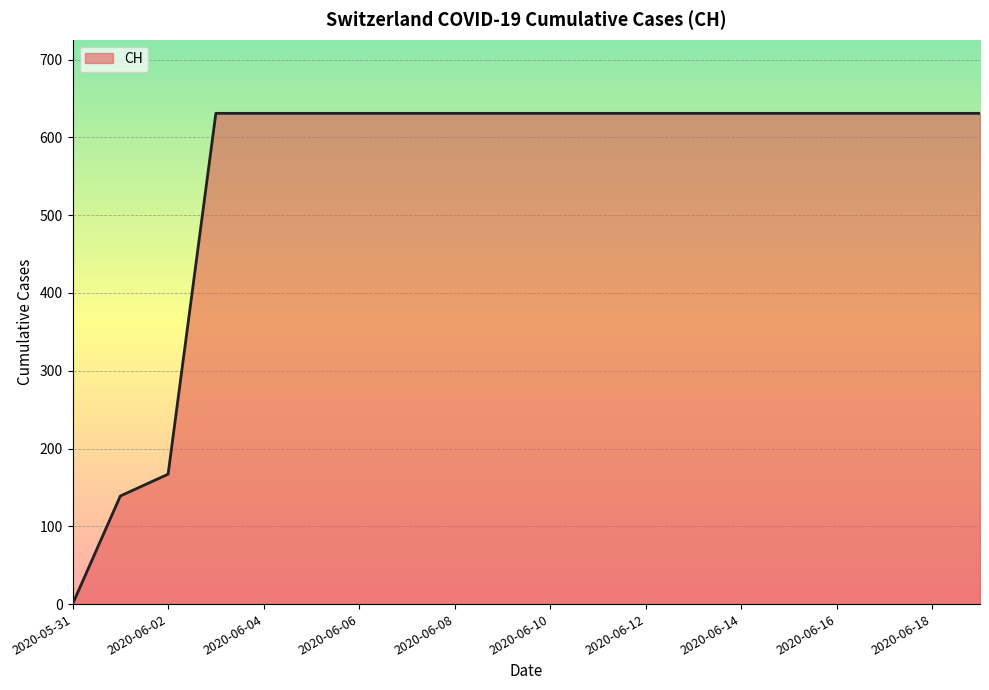

What is the maximum value shown in the chart?

631